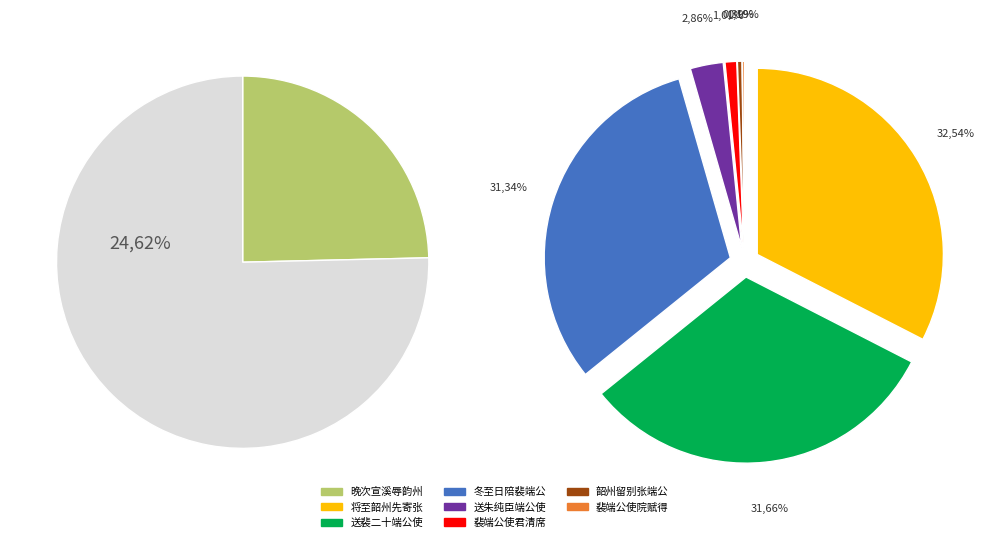

Which category has the biggest portion of the pie?

晚次宣溪辱韵州张端公使君惠书叙别酬以绝句二章